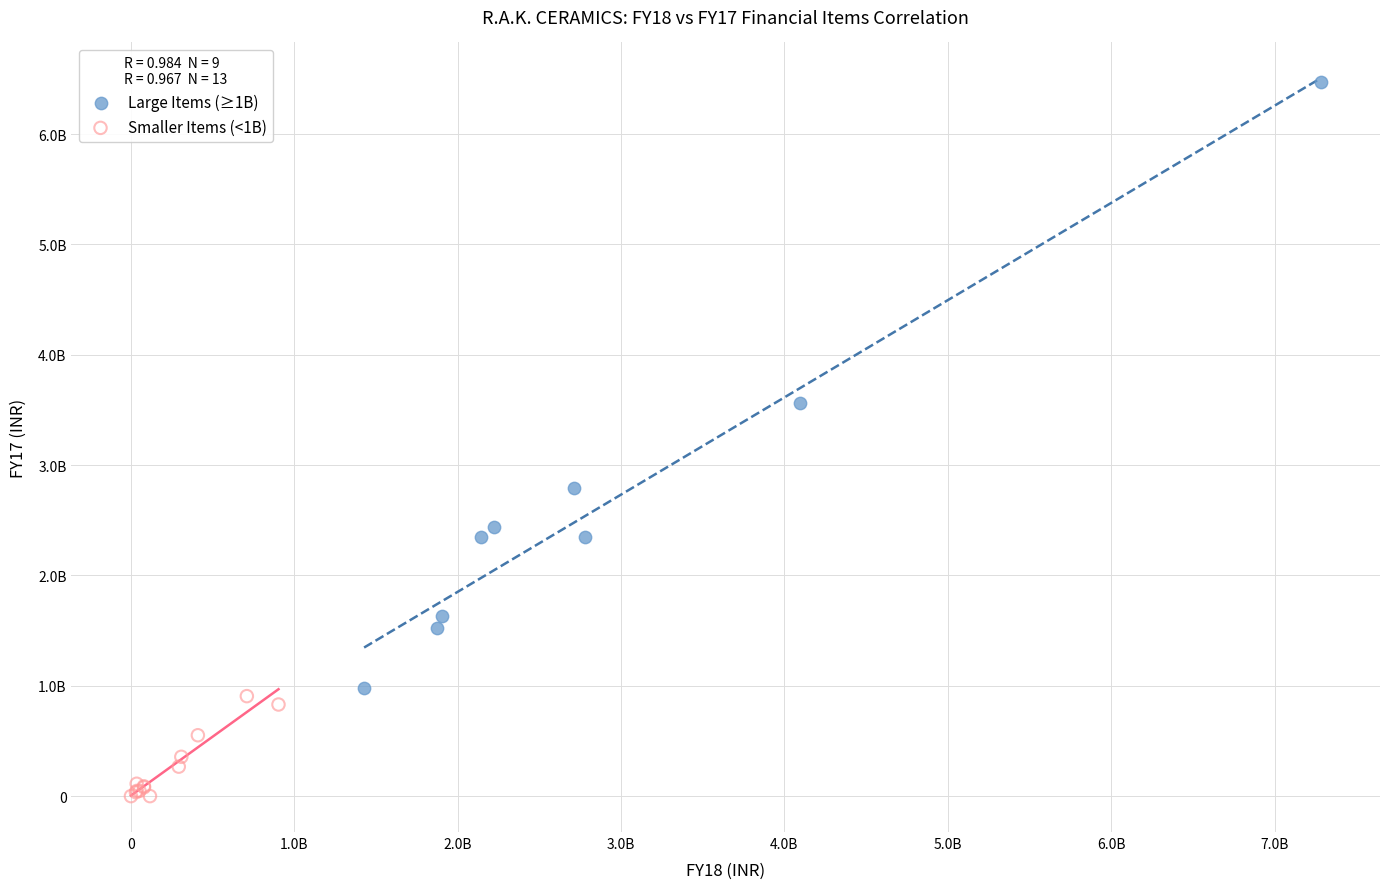

What are all the series names shown in the legend?

Large Items (≥1B), Smaller Items (<1B)